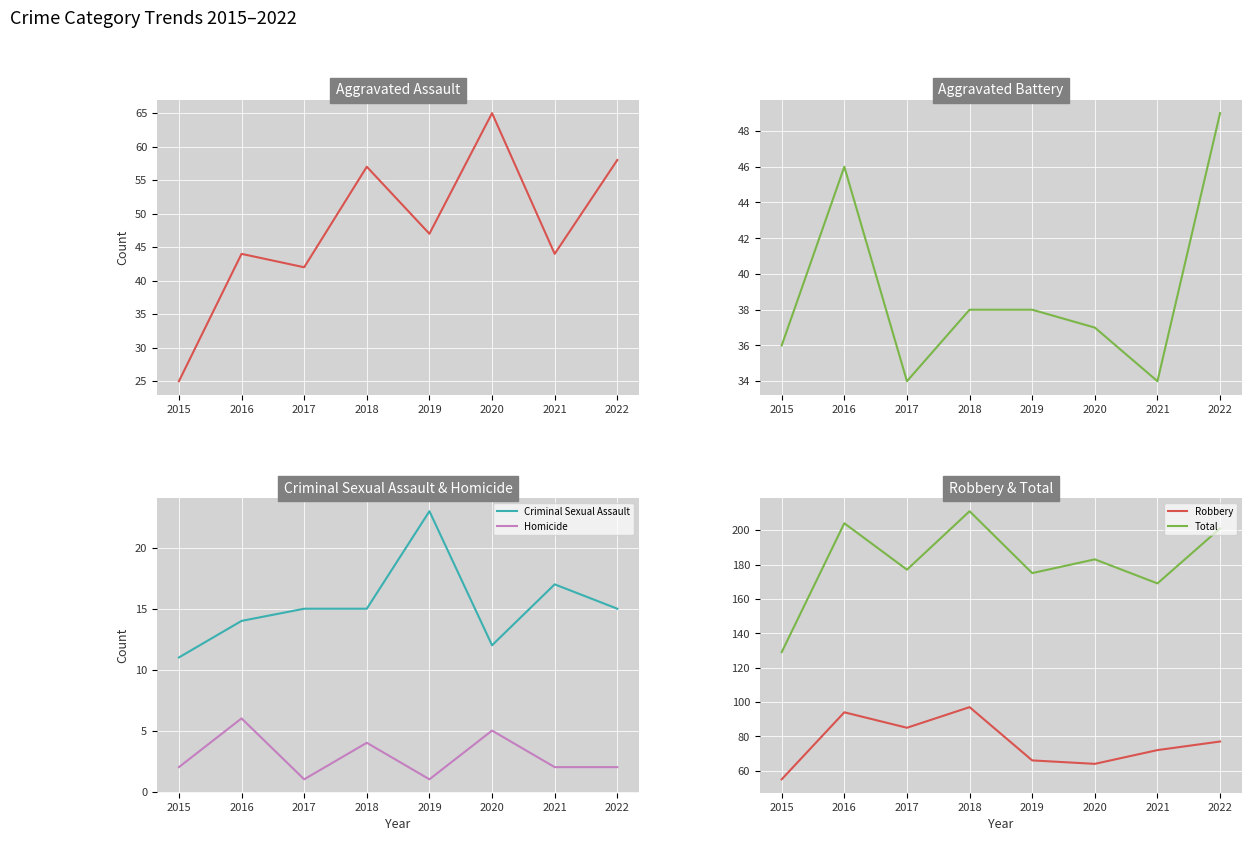

What is the sum of the Aggravated Assault values at 2017 and 2022?

100